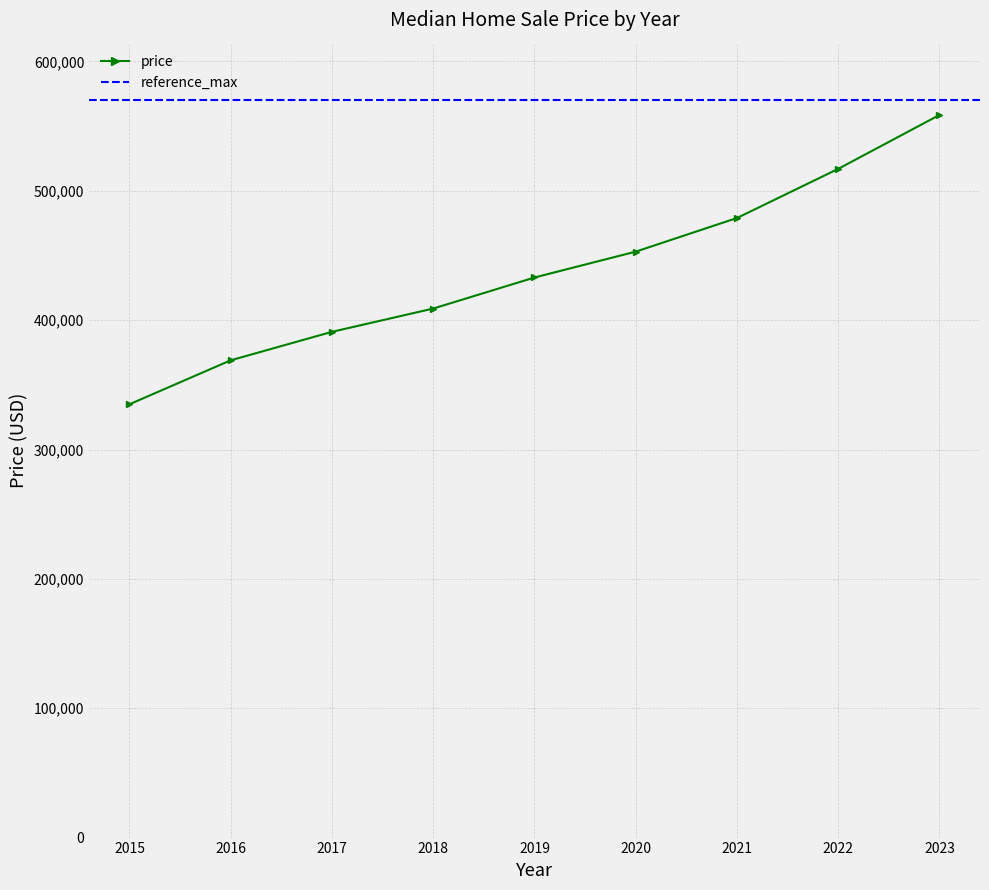

True or false: the data has more than 0 interior local peaks.

False